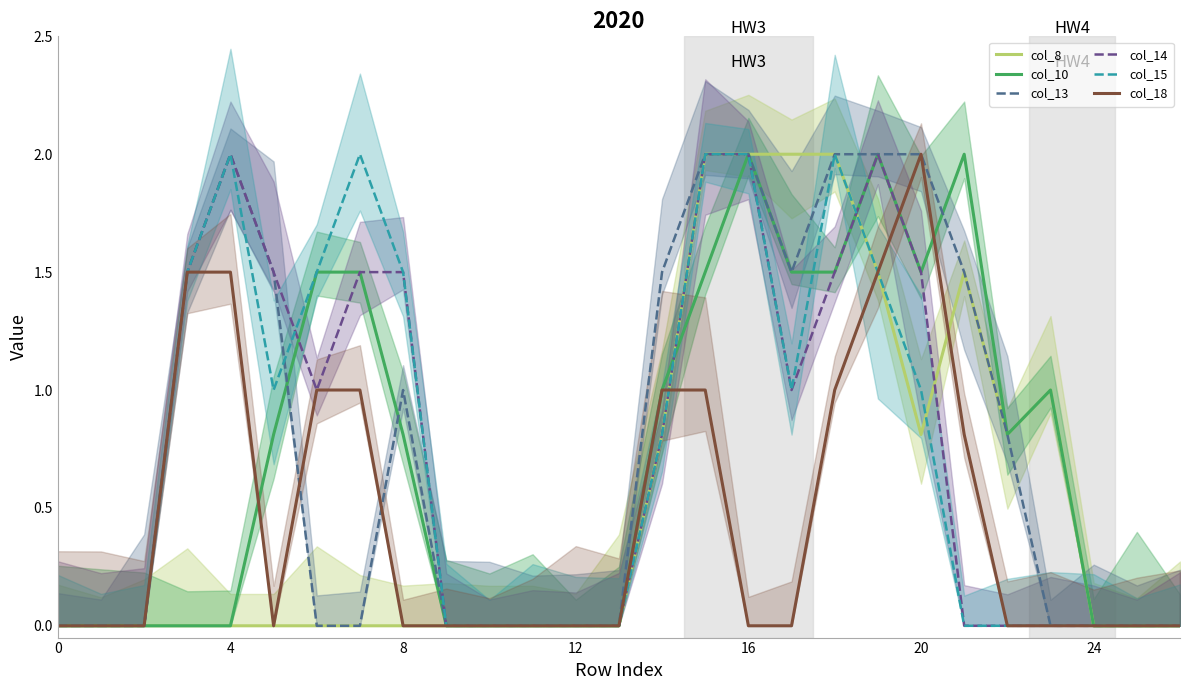

Does the chart have visible grid lines?

No